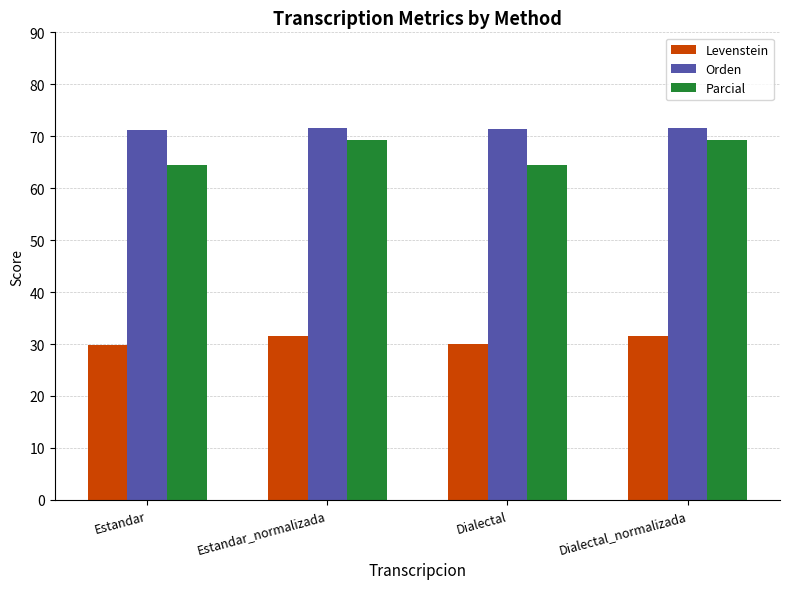

Are the bars grouped side by side (vs. stacked)?

Yes